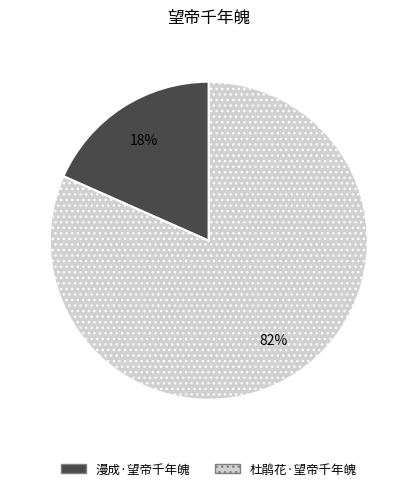

Count the number of slices in the pie.

2